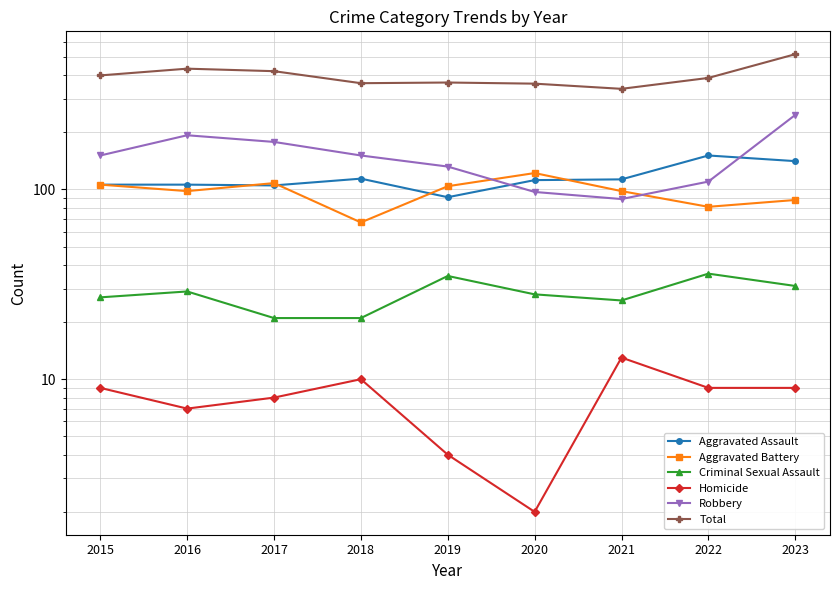

What is the difference between the maximum and minimum values in the Homicide series?

11